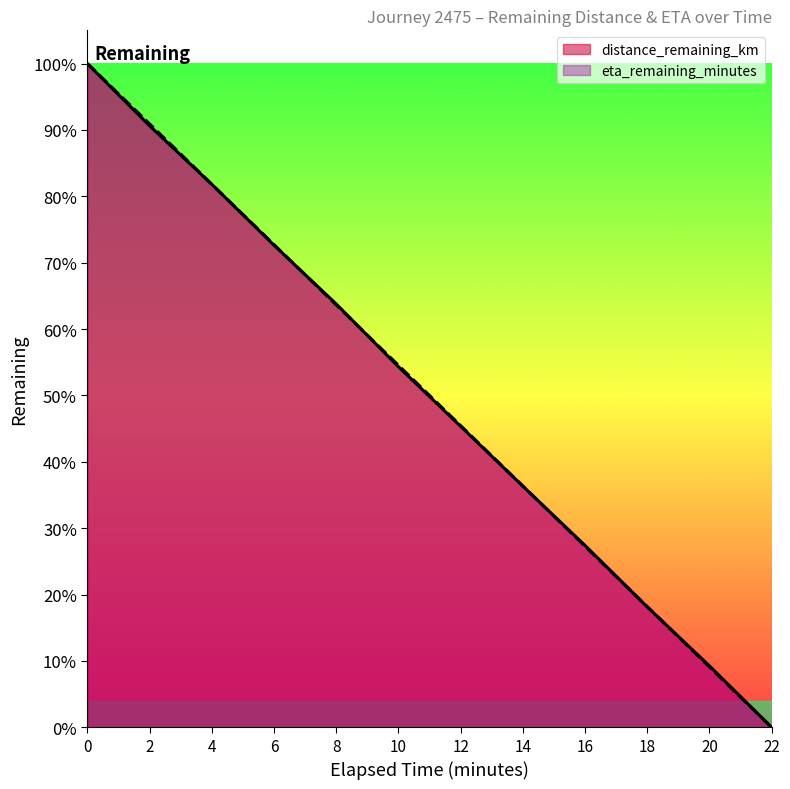

How many intersections are there between distance_remaining_km and eta_remaining_minutes?

5